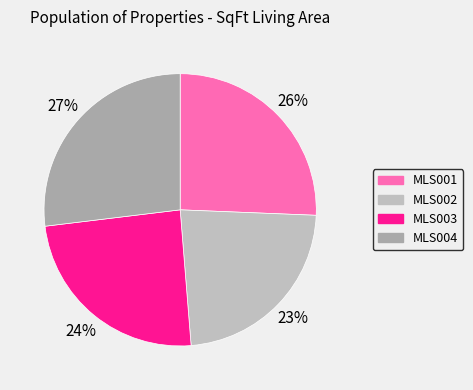

Do MLS002 and MLS003 together represent more than half of the pie?

No